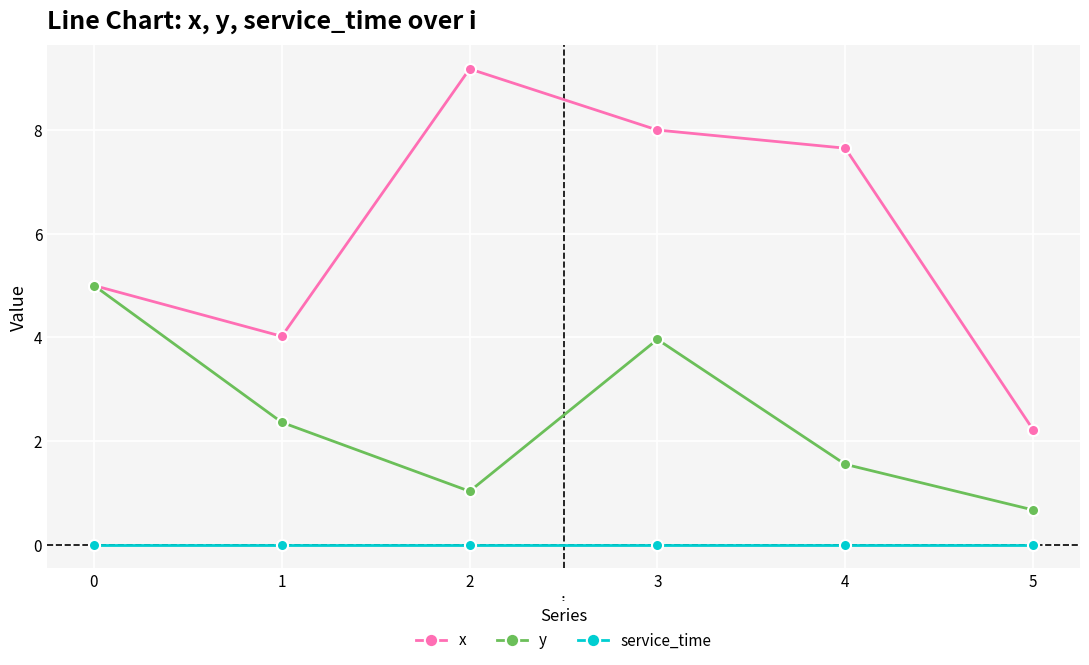

Read the y value at 5.

0.7